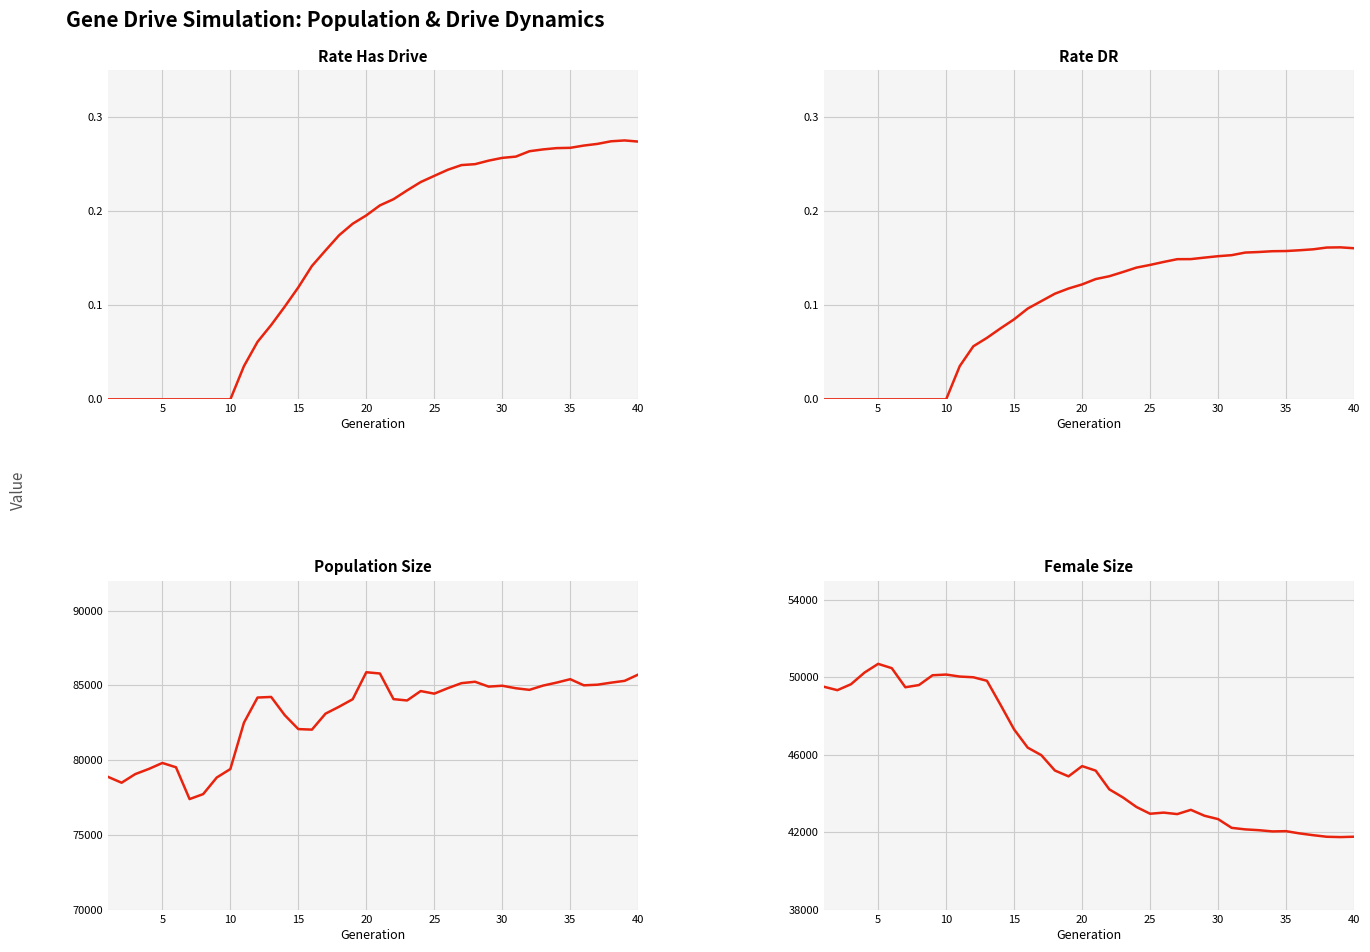

True or false: Population Size has a value of 117694.0 at 18.

False